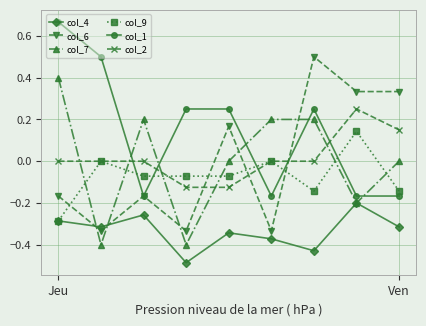

How many interior local peaks does the col_6 series have?

3